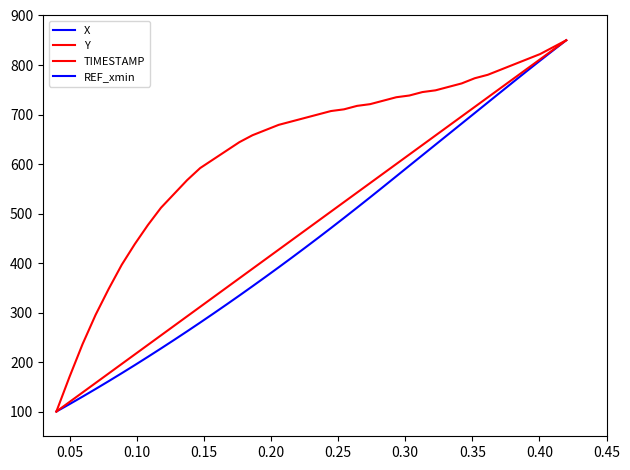

At which label is Y closest to 475?

0.35